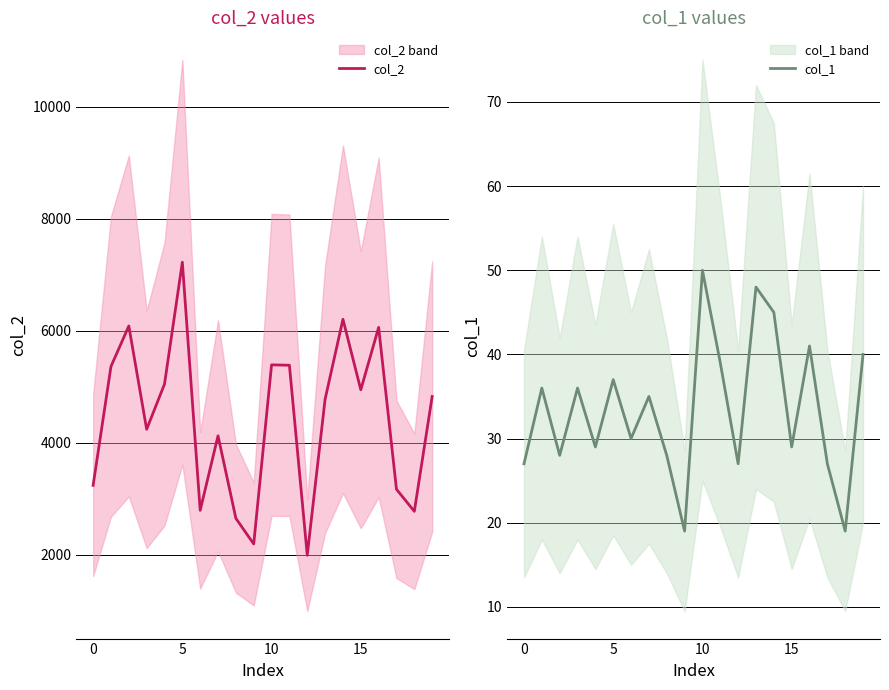

What is the minimum value for col_2?

1992